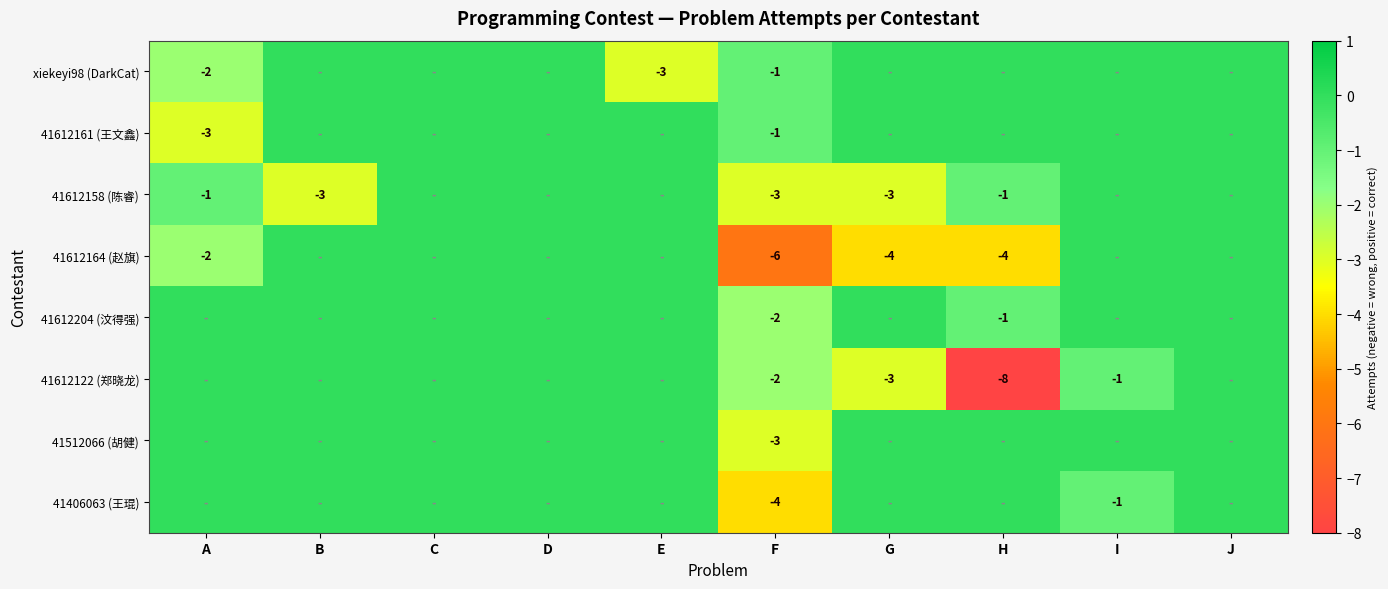

The value of 41612164 (赵旗) at G is -4. True or false?

True